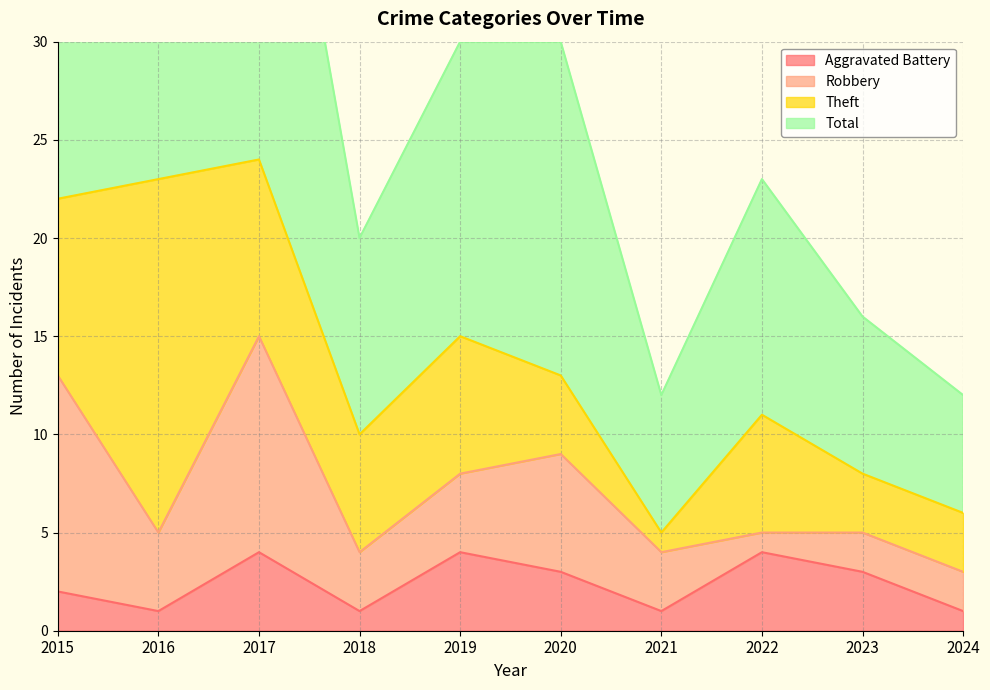

At which label does Total first exceed 30?

2015